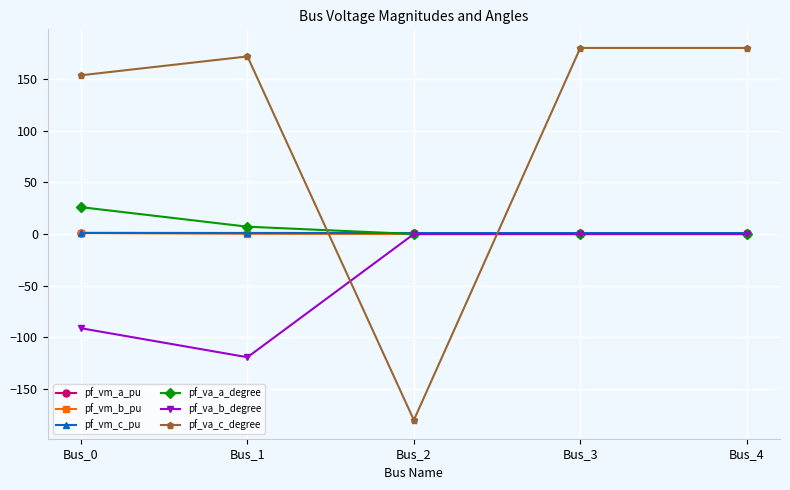

The value of pf_va_c_degree at Bus_2 is -180.0. True or false?

True